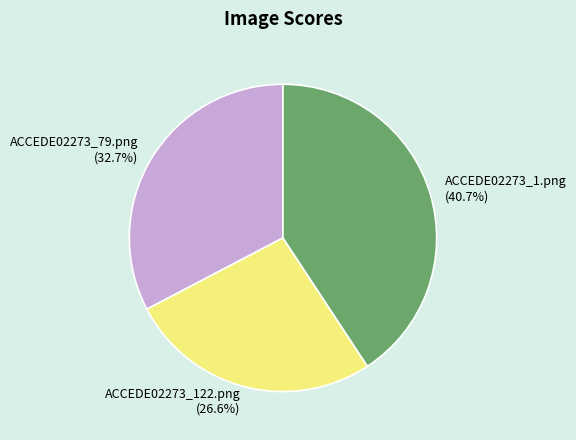

To the nearest percent, what is the combined percentage of ACCEDE02273_122.png and ACCEDE02273_79.png?

59%